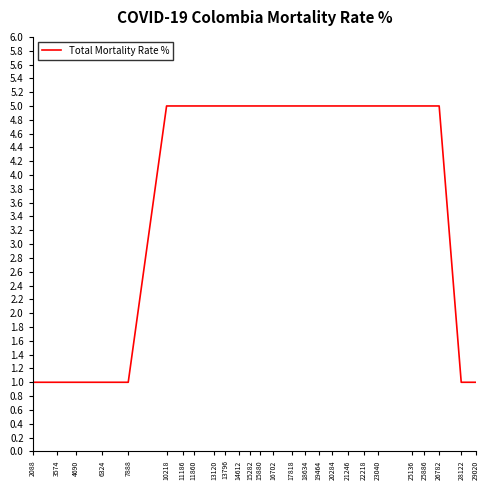

What is the difference between the values at 13120 and 7888?

4